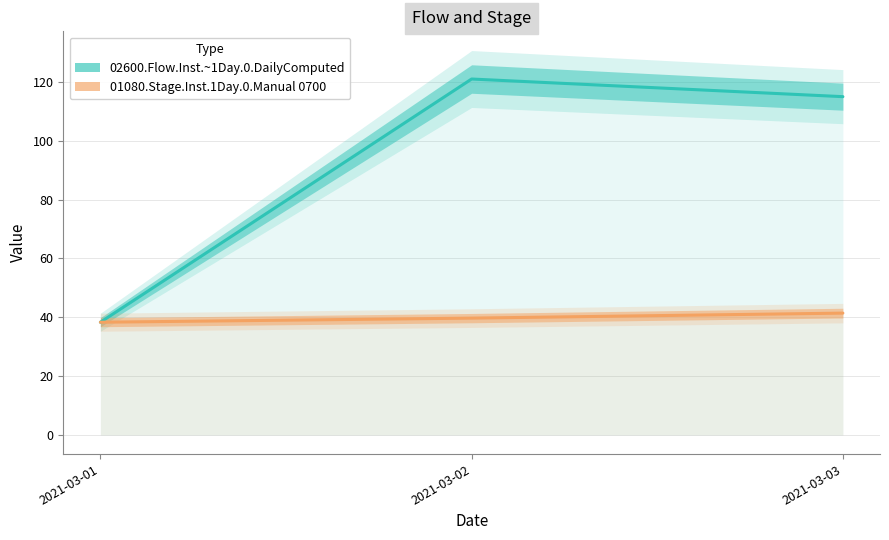

What is the sum of the 02600.Flow.Inst.~1Day.0.DailyComputed values at 2021-03-02 and 2021-03-01?

159.3